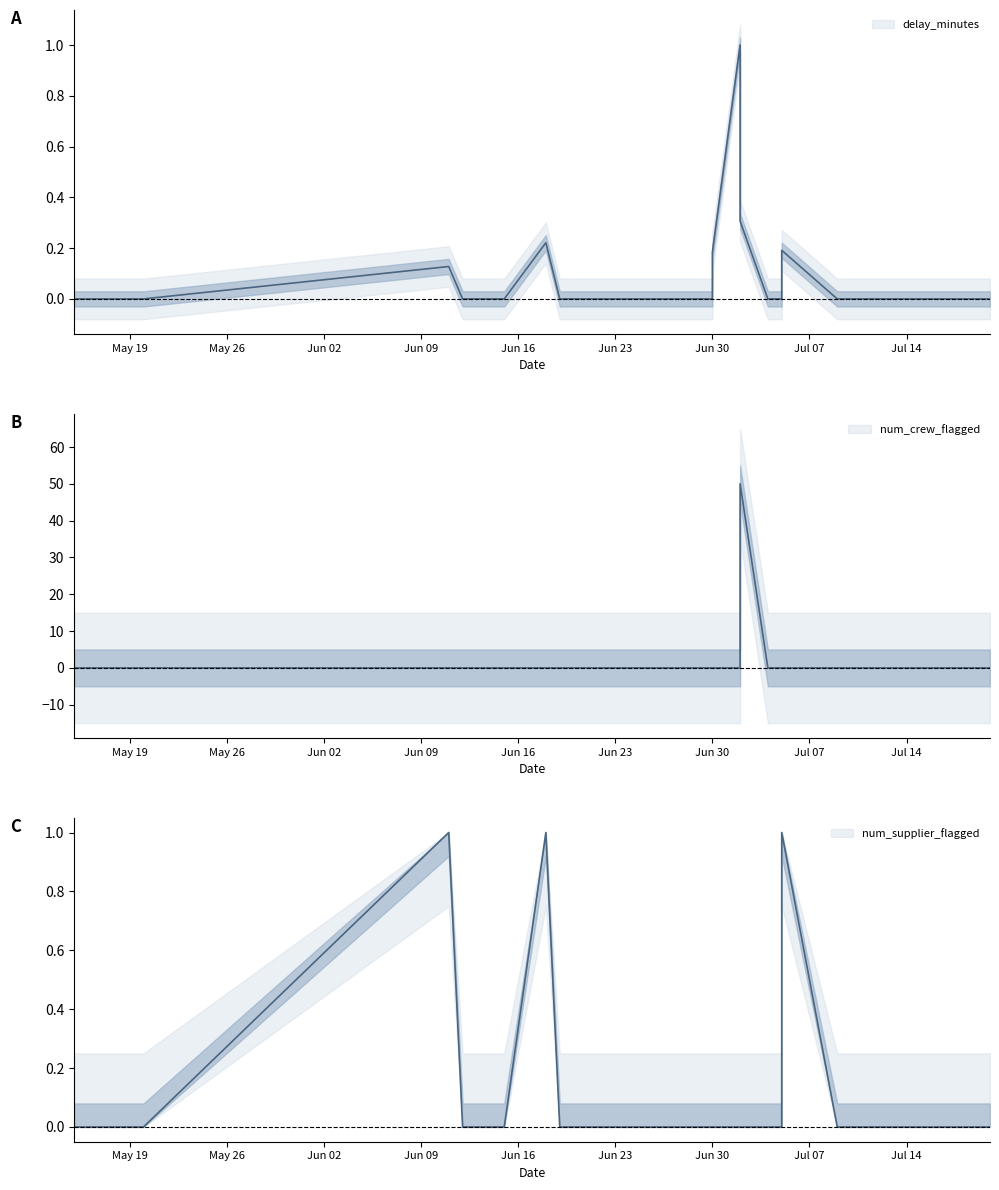

Between 2025-07-04 and 2025-07-05, which series saw the biggest shift?

num_supplier_flagged